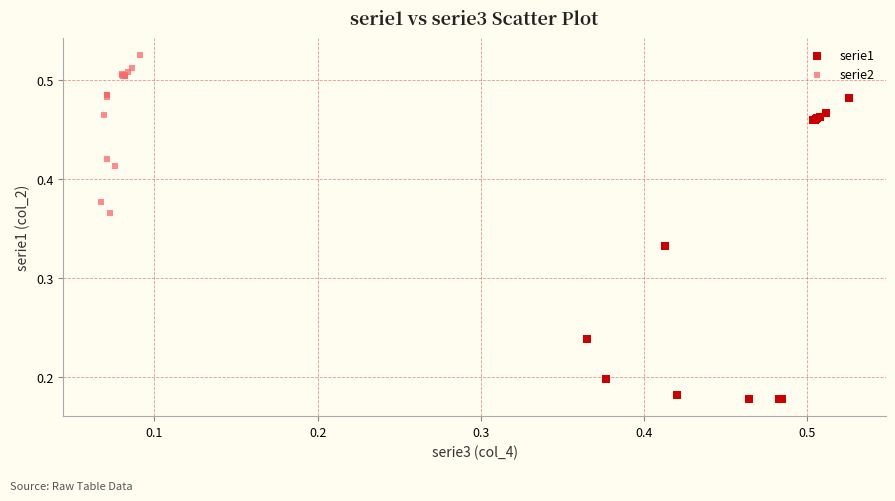

Which series has the largest Y range (max minus min)?

serie1